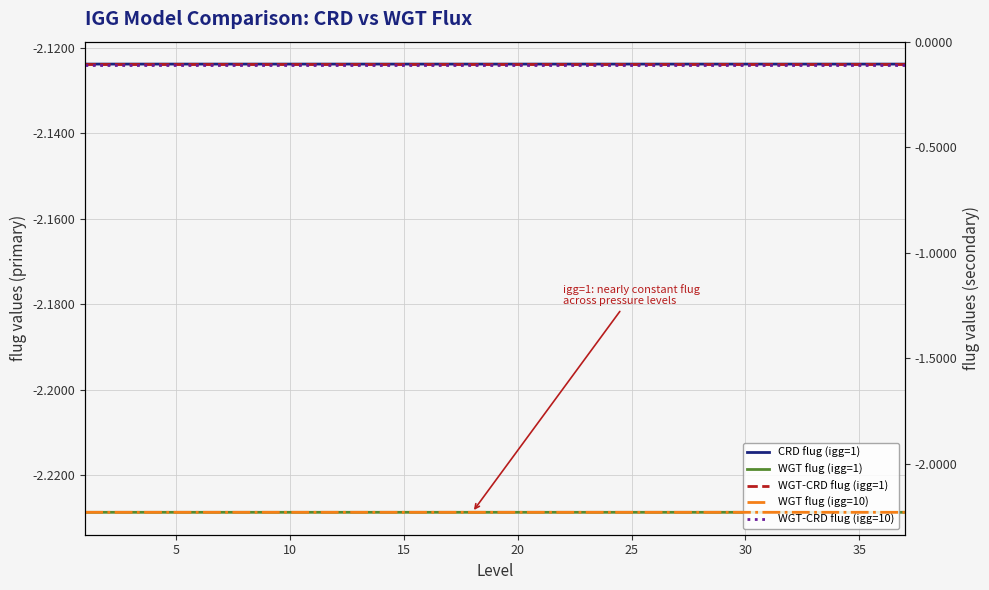

True or false: WGT-CRD flug (igg=10) has a value of -0.2 at 15.

False